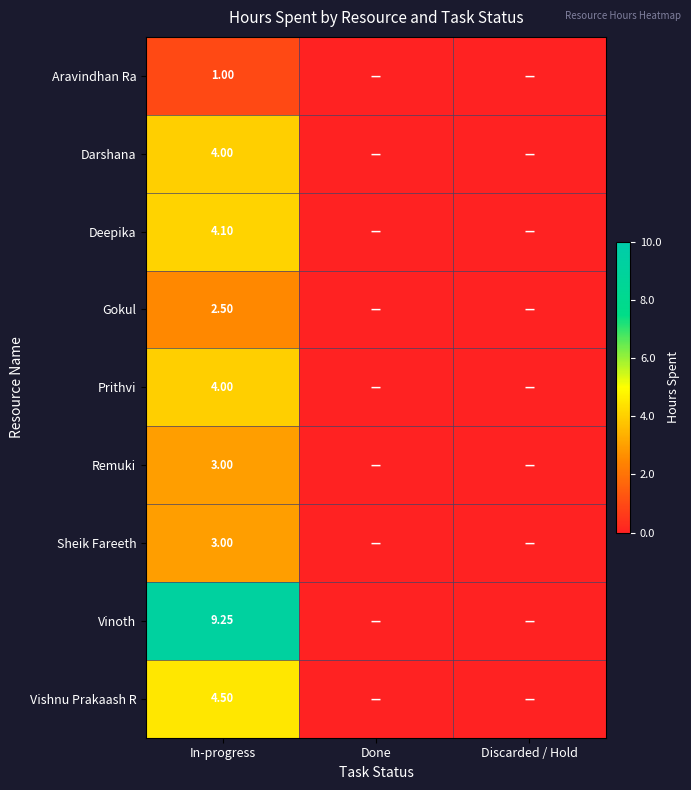

Is it true that Deepika equals 1.7 at Discarded / Hold?

False